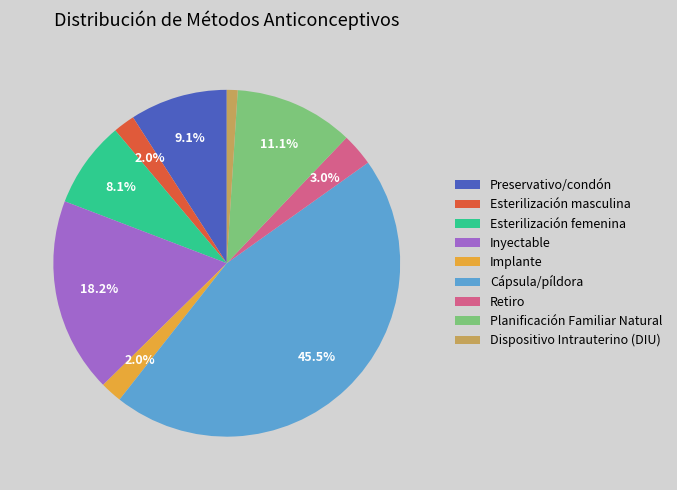

Do Implante and Dispositivo Intrauterino (DIU) together represent more than half of the pie?

No